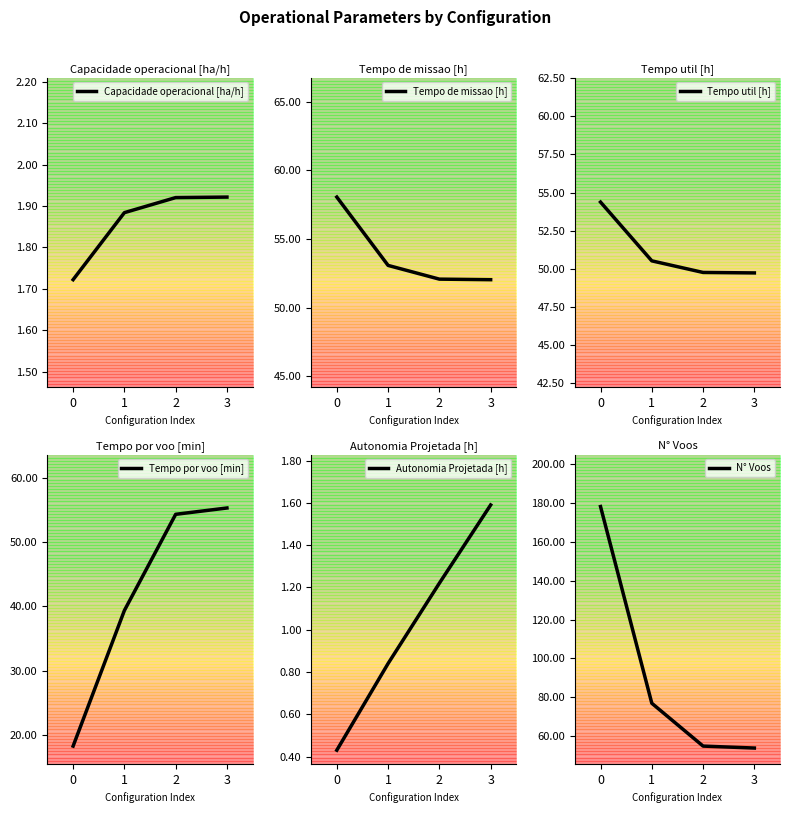

What is the value of the N° Voos point at the 1st from the left?

178